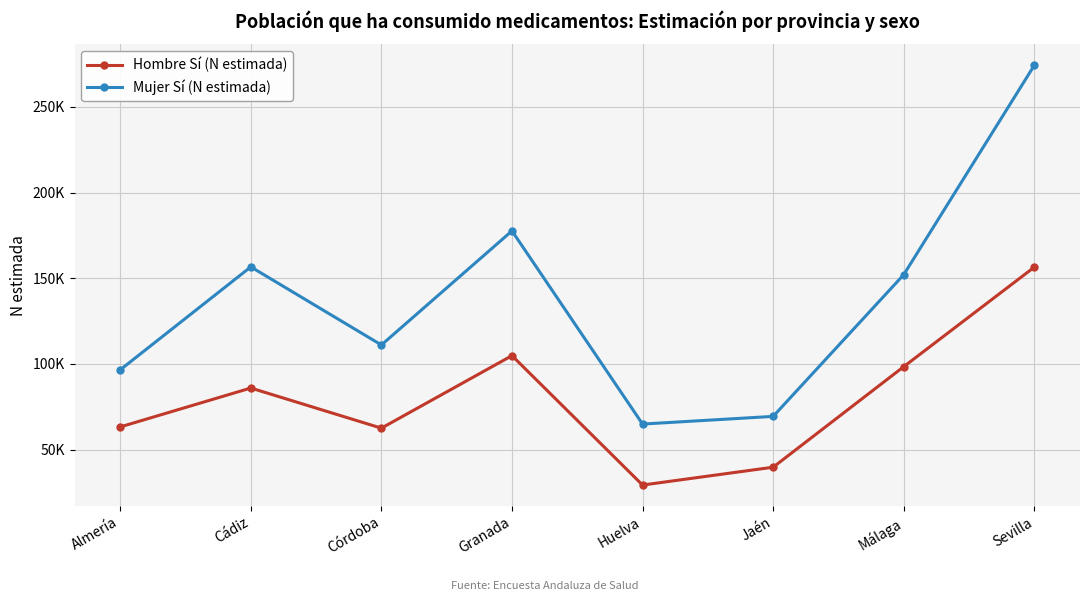

What is the sum of all Mujer Sí (N estimada) values?

1102355